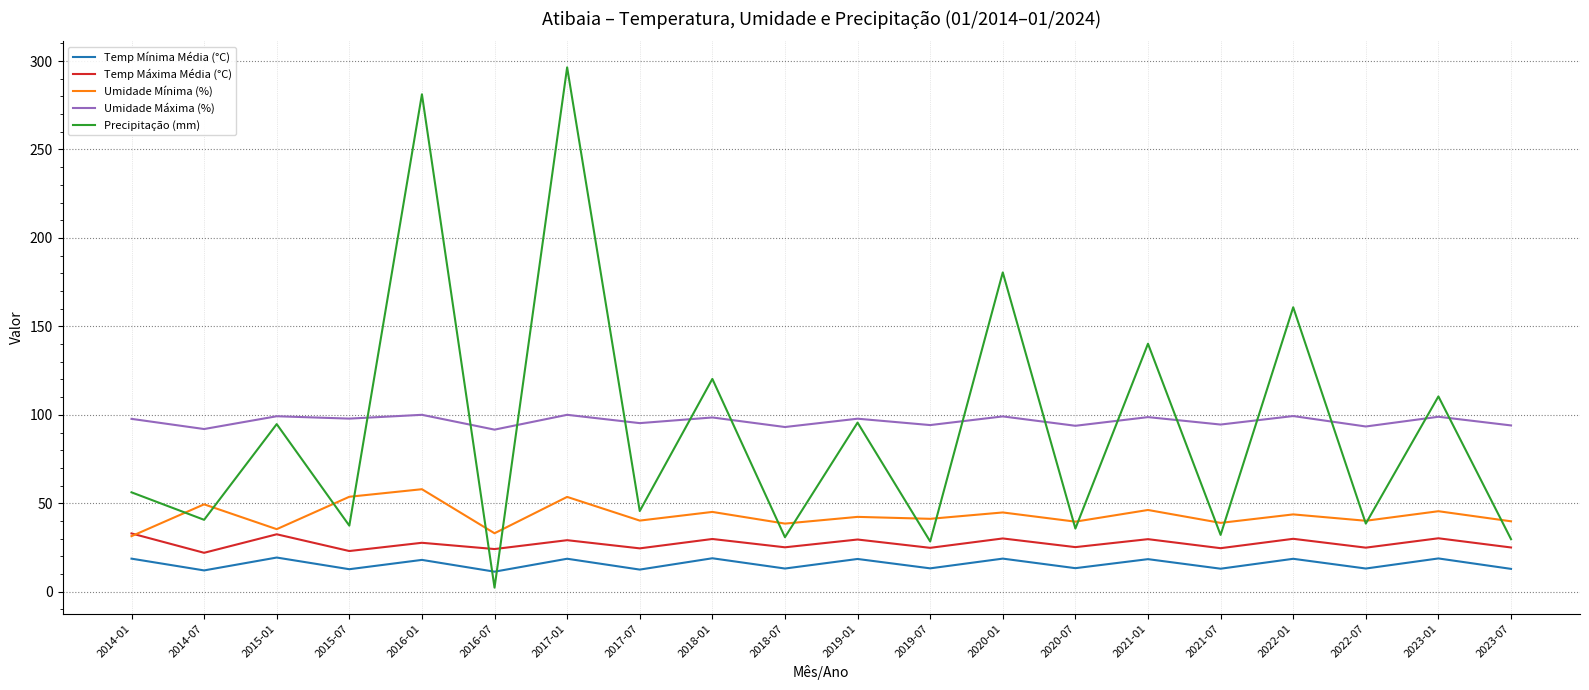

Does the chart have visible grid lines?

Yes